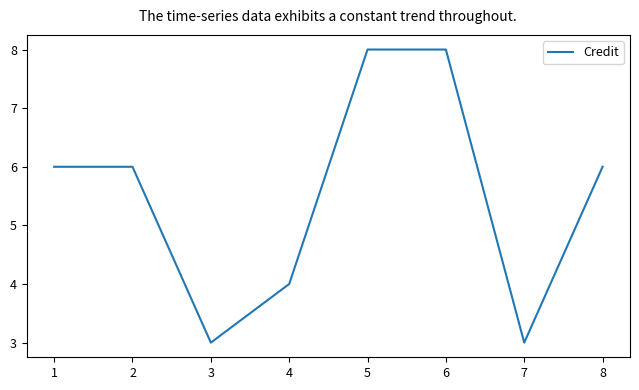

True or false: there are more than 2 points higher than both neighbors.

False